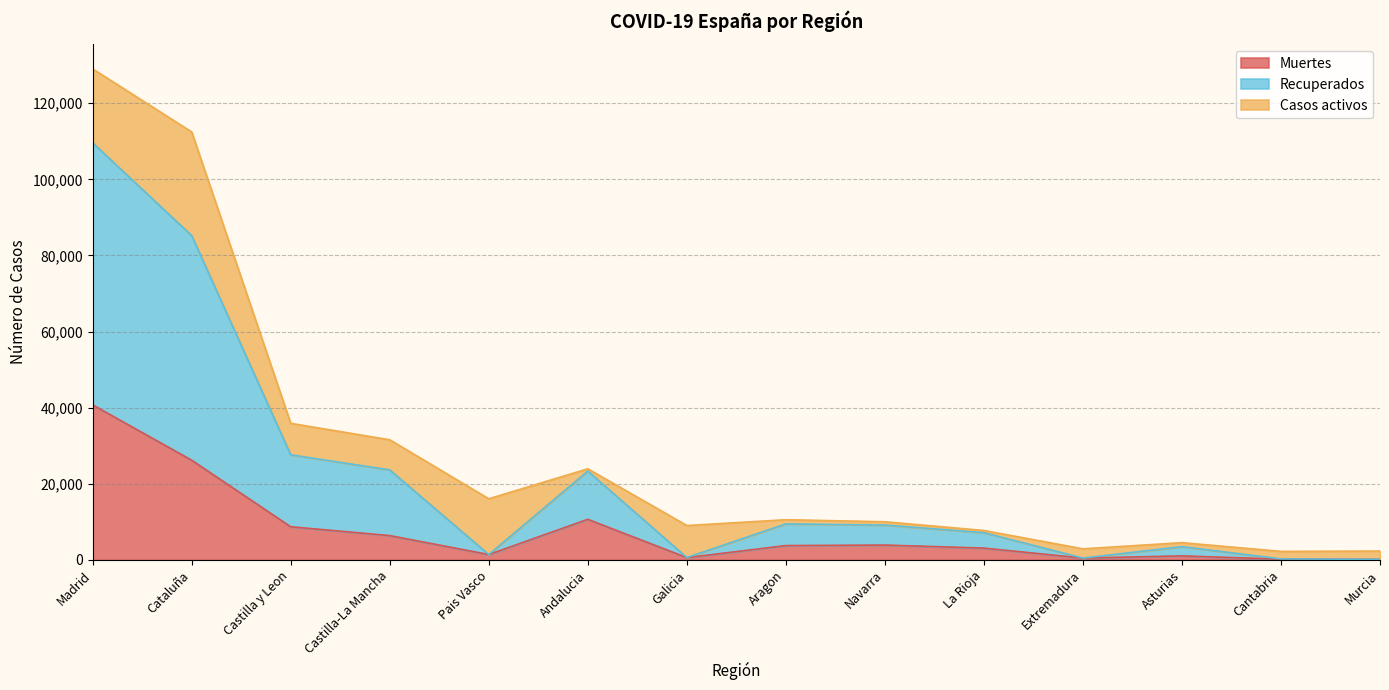

Does the chart display data point markers on the line(s)?

No